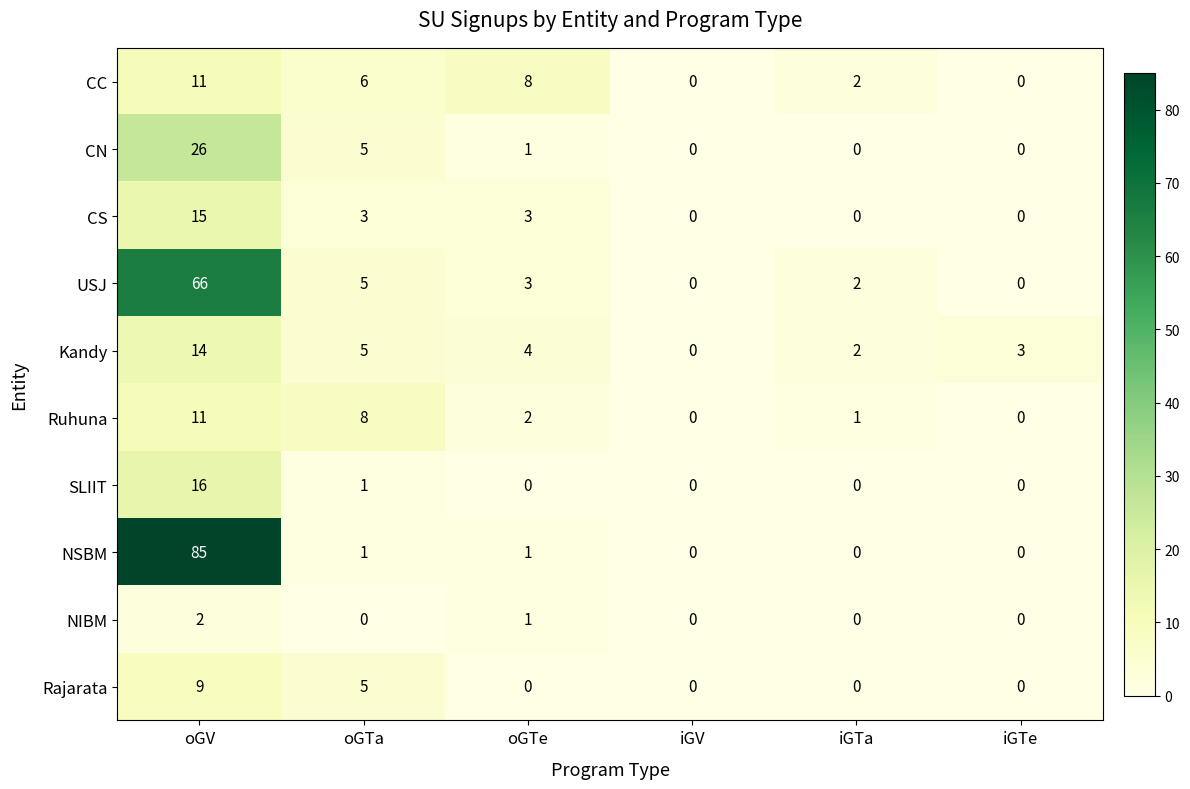

The value of Ruhuna at oGV is 2. True or false?

False